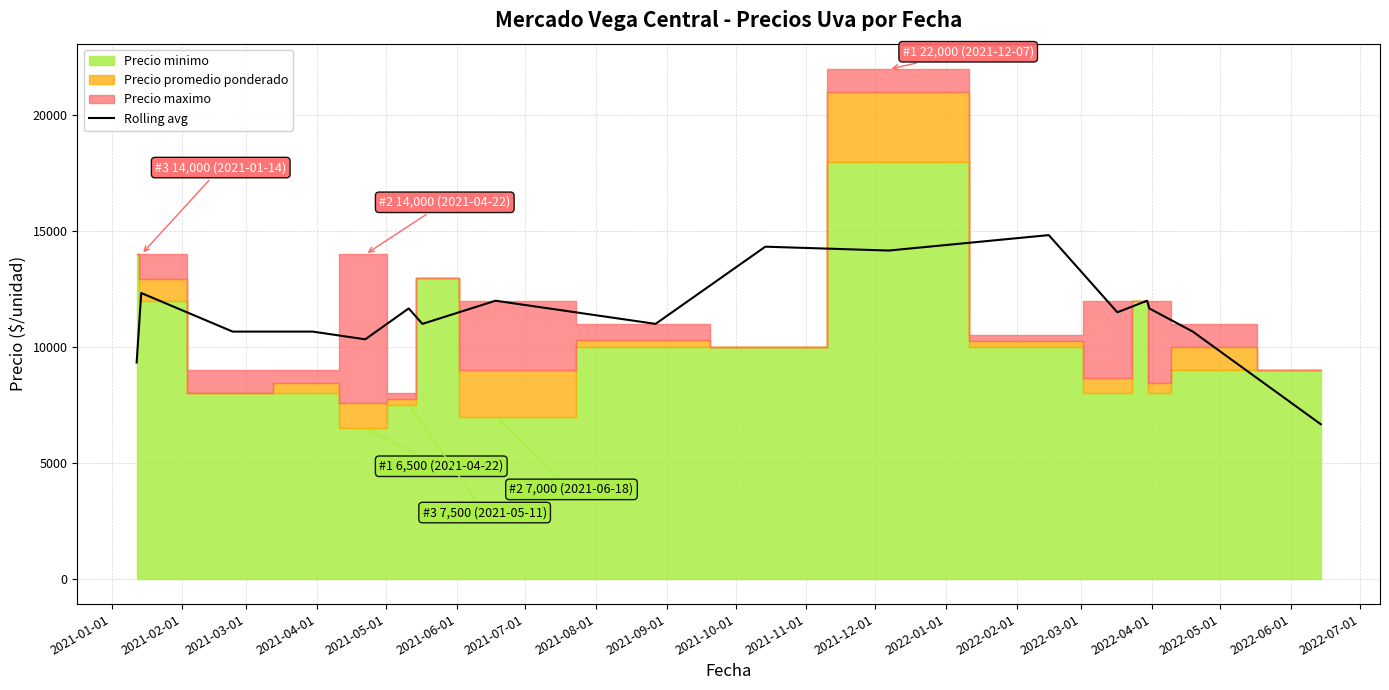

Does the chart have visible grid lines?

Yes